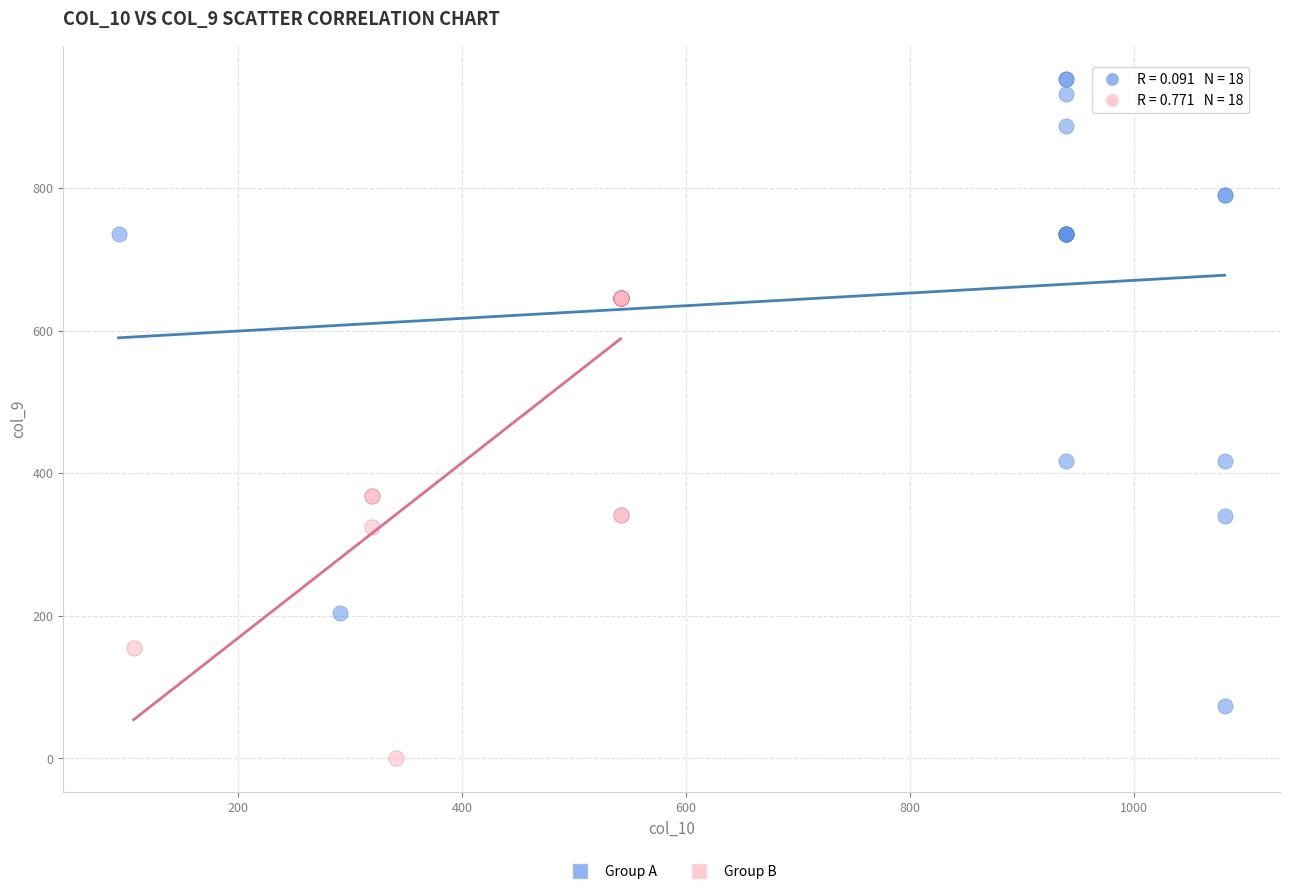

Which series has the largest Y range (max minus min)?

Group A